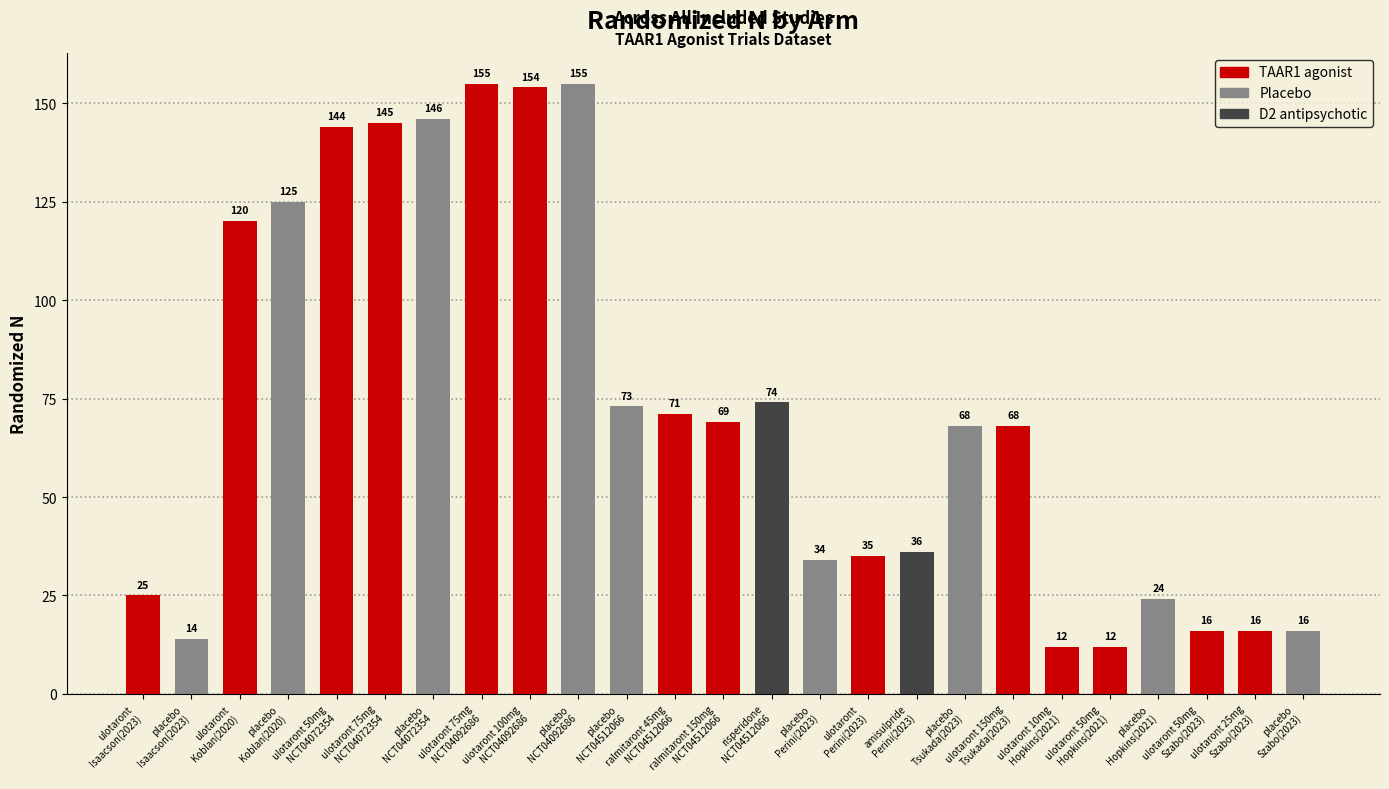

What is the sum of all values?

1807